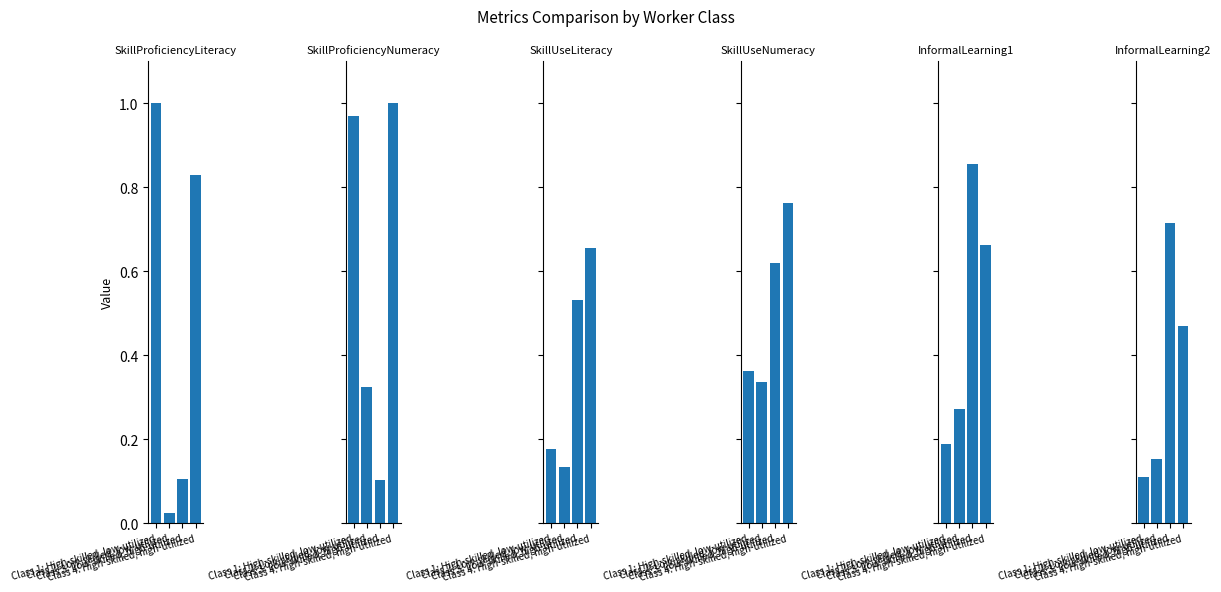

Reading left to right, what are all the values shown in this chart?

SkillProficiencyLiteracy: 1.0	0.0	0.1	0.8
SkillProficiencyNumeracy: 1.0	0.3	0.1	1.0
SkillUseLiteracy: 0.2	0.1	0.5	0.7
SkillUseNumeracy: 0.4	0.3	0.6	0.8
InformalLearning1: 0.2	0.3	0.9	0.7
InformalLearning2: 0.1	0.2	0.7	0.5